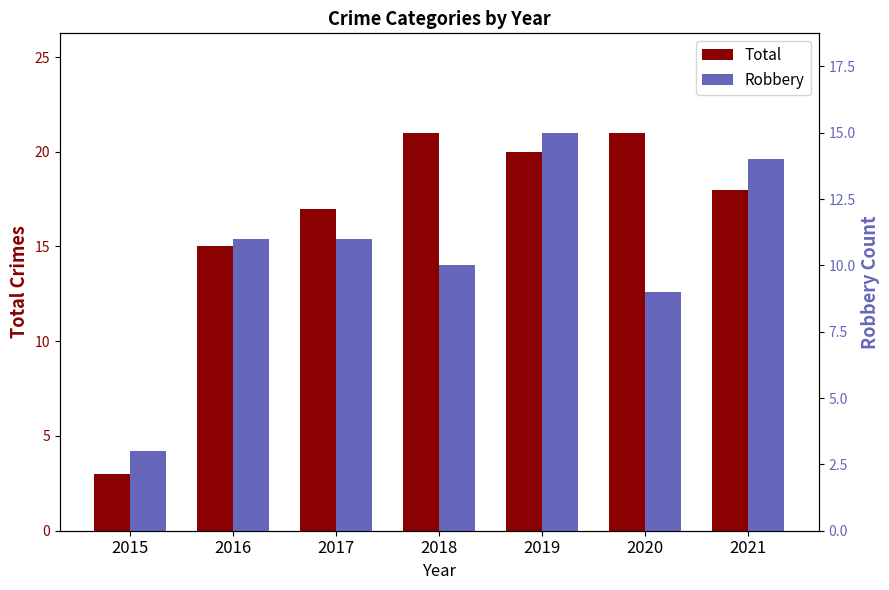

The Robbery series shows 15 at 2019. True or false?

True